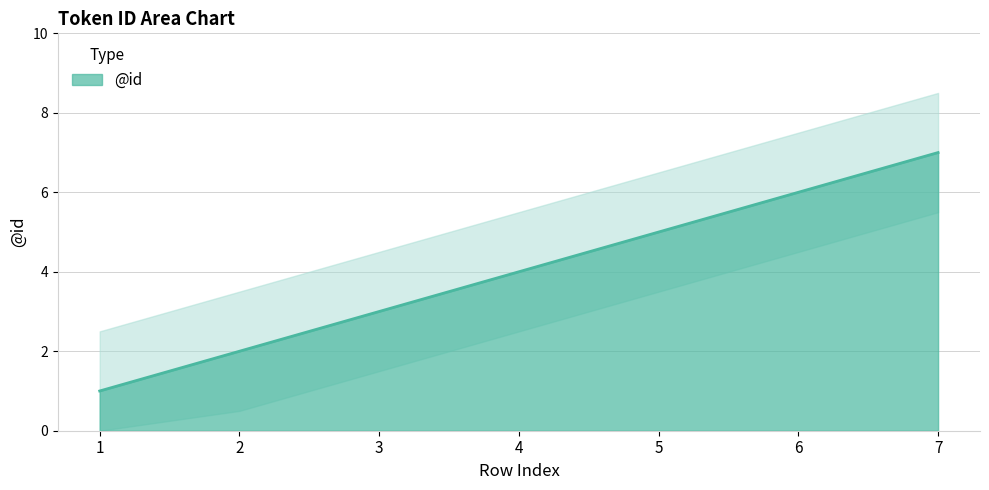

What is the difference between the second highest and second lowest values?

4